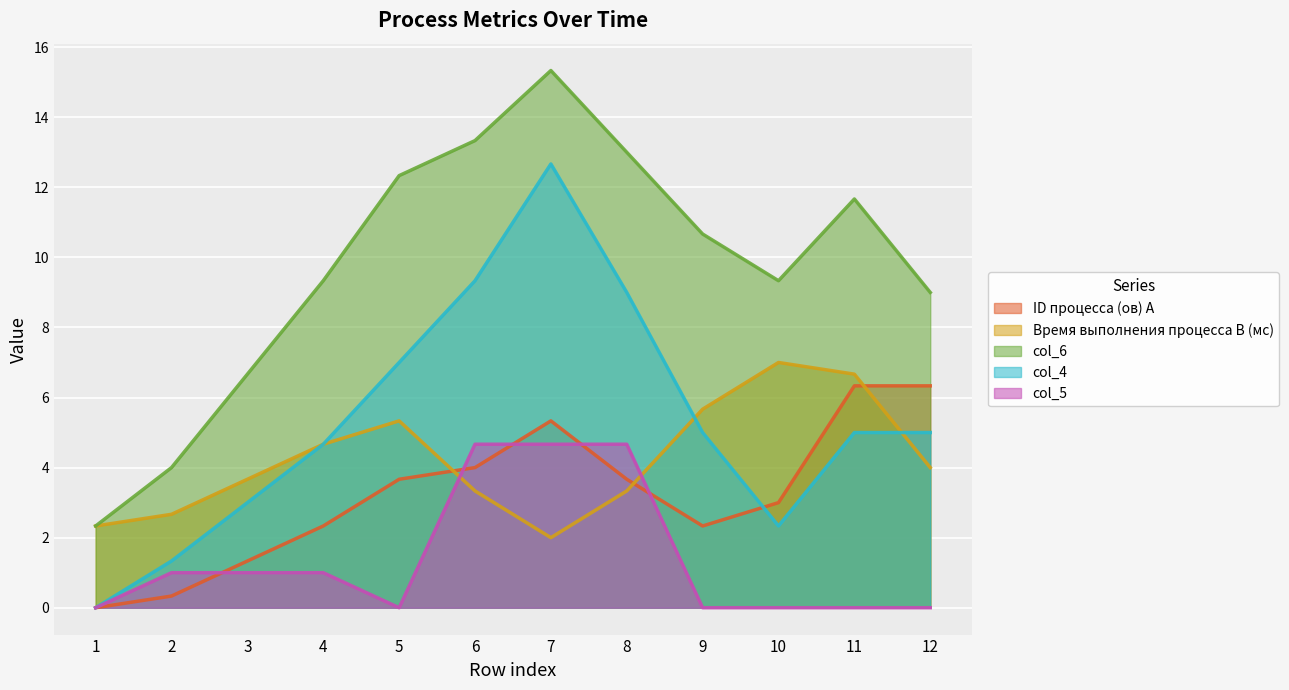

Which series has the largest total across all categories?

col_6